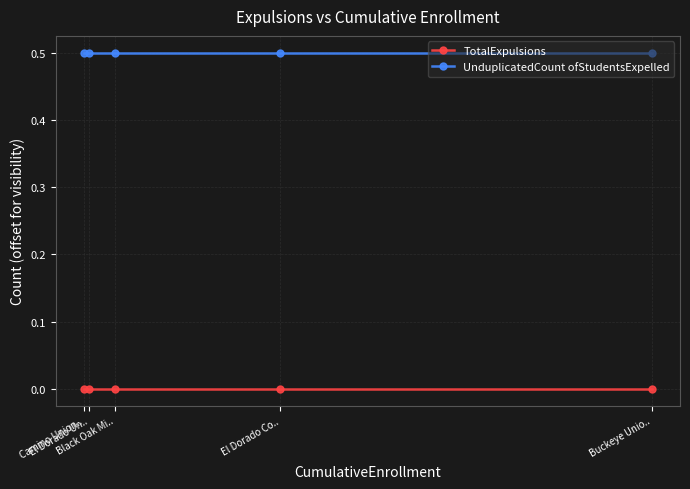

What is the approximate value of UnduplicatedCount ofStudentsExpelled at El Dorado Co..?

0.5